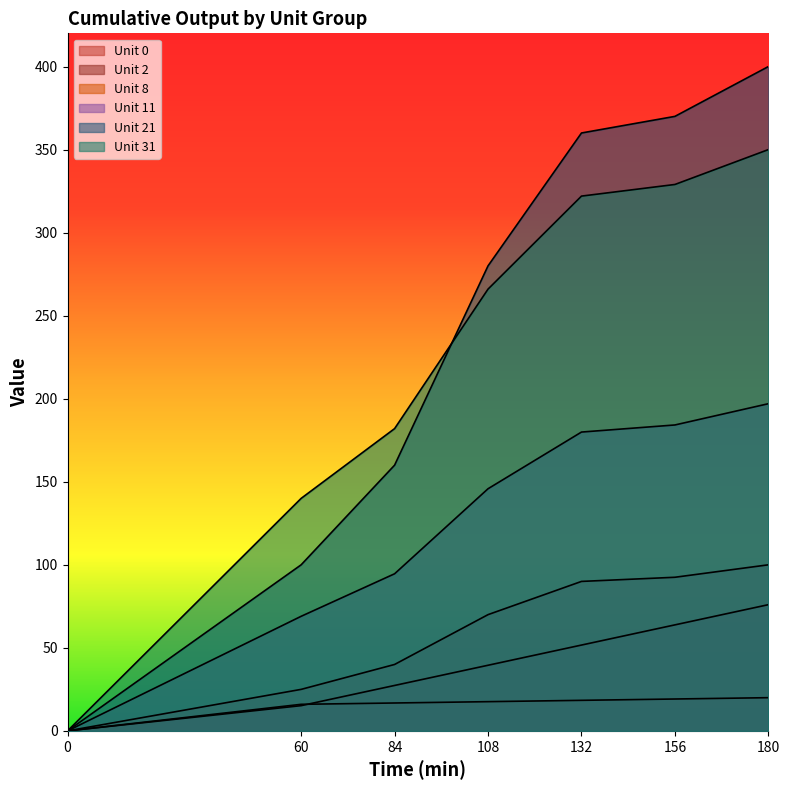

True or false: Unit 8 and Unit 2 cross at least once.

False